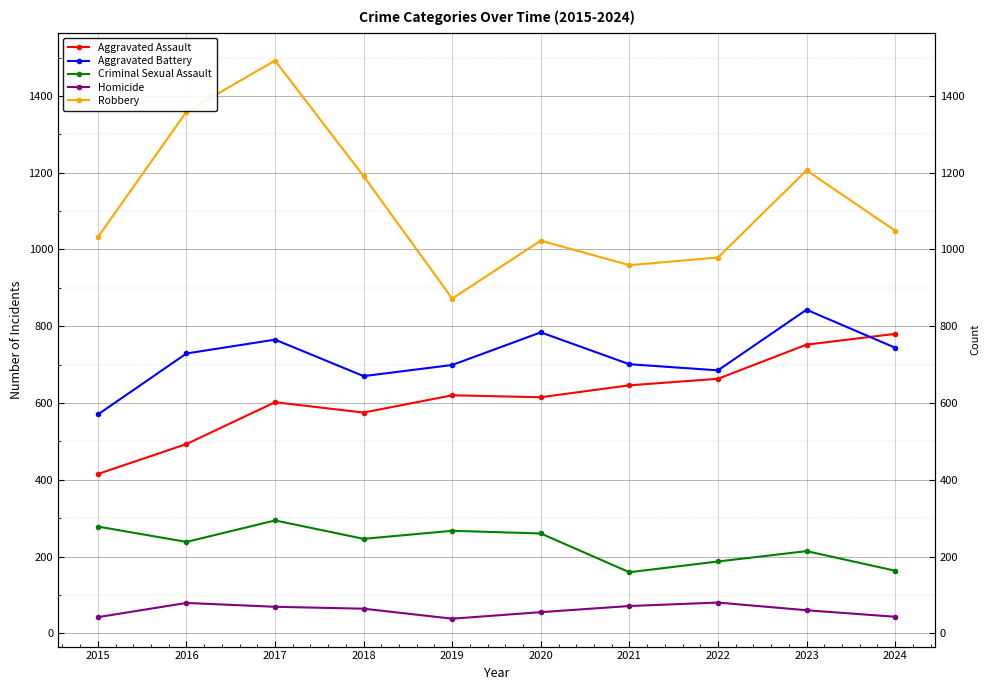

The value of Robbery at 2017 is 1492. True or false?

True